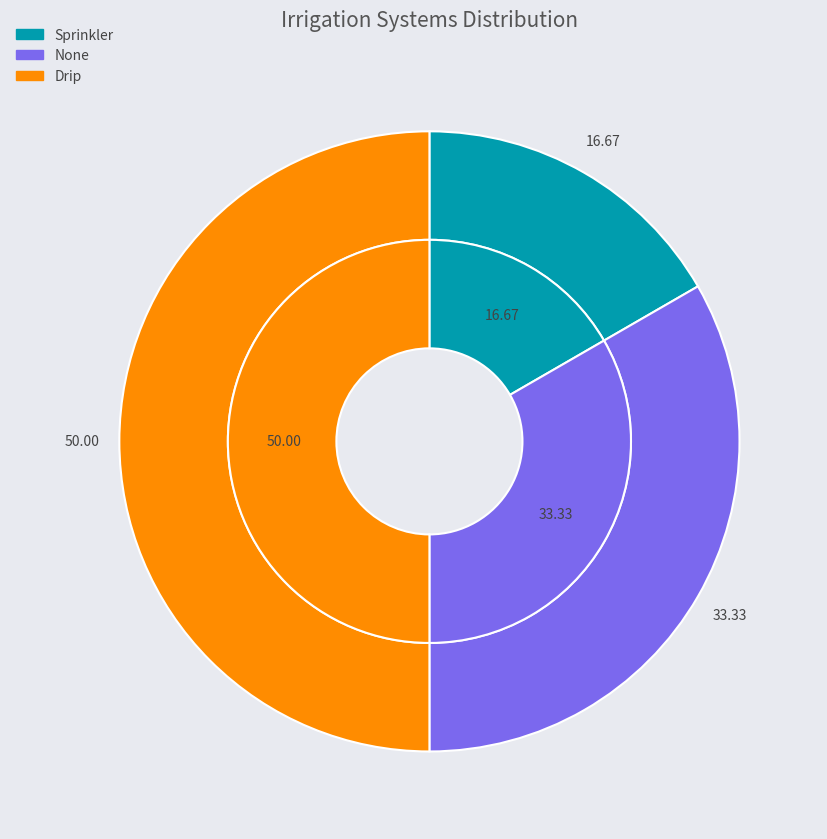

Which slice is the largest?

Drip